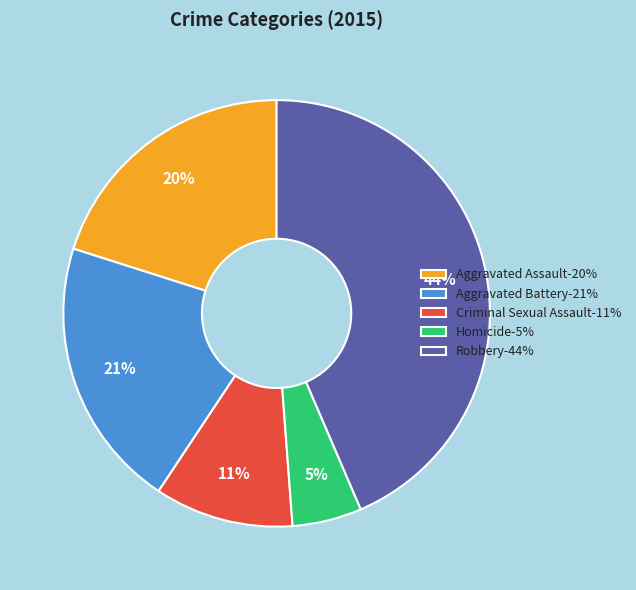

Is it true that Homicide is 15% of the pie?

False